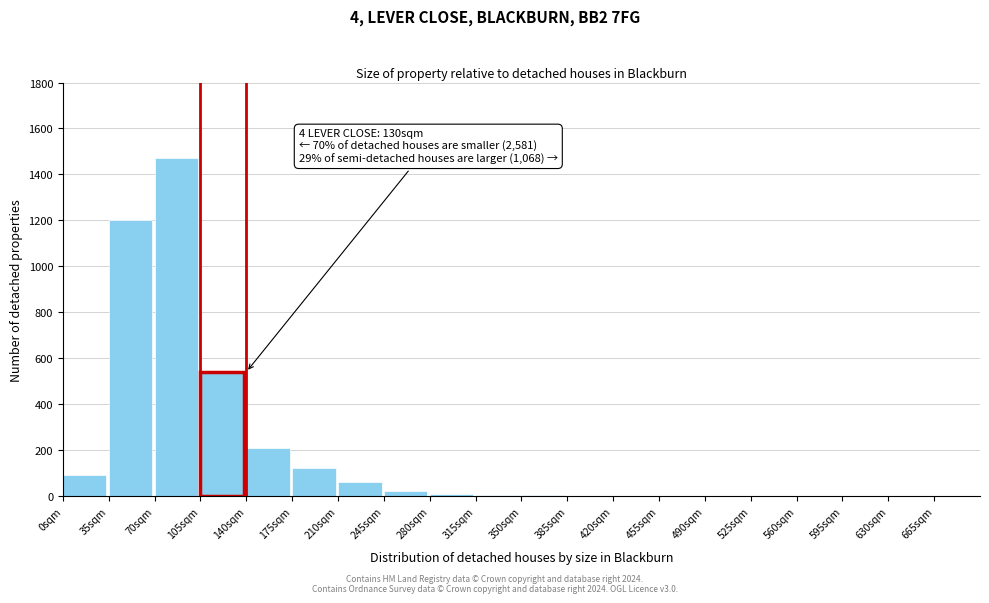

Which range on the x-axis has the tallest bar?

70 to 105